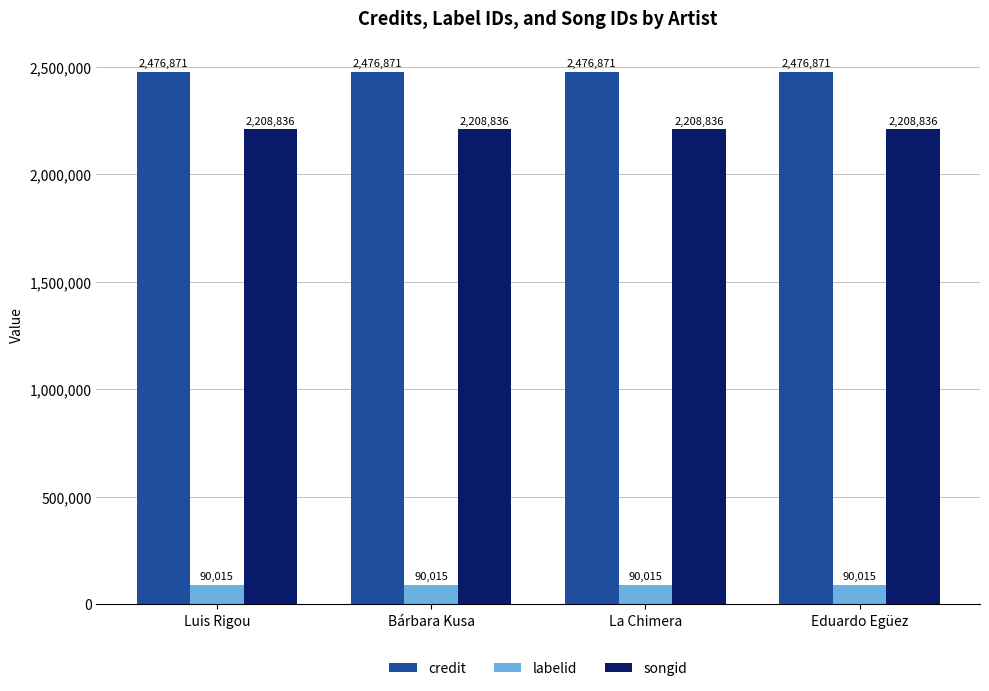

The credit series shows 3574480 at Luis Rigou. True or false?

False